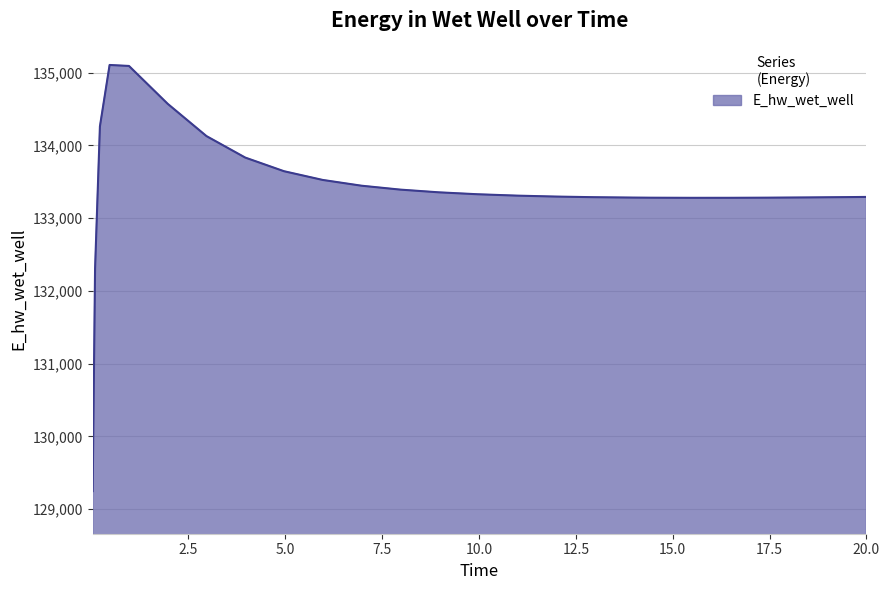

What is the greatest value displayed?

135106.9